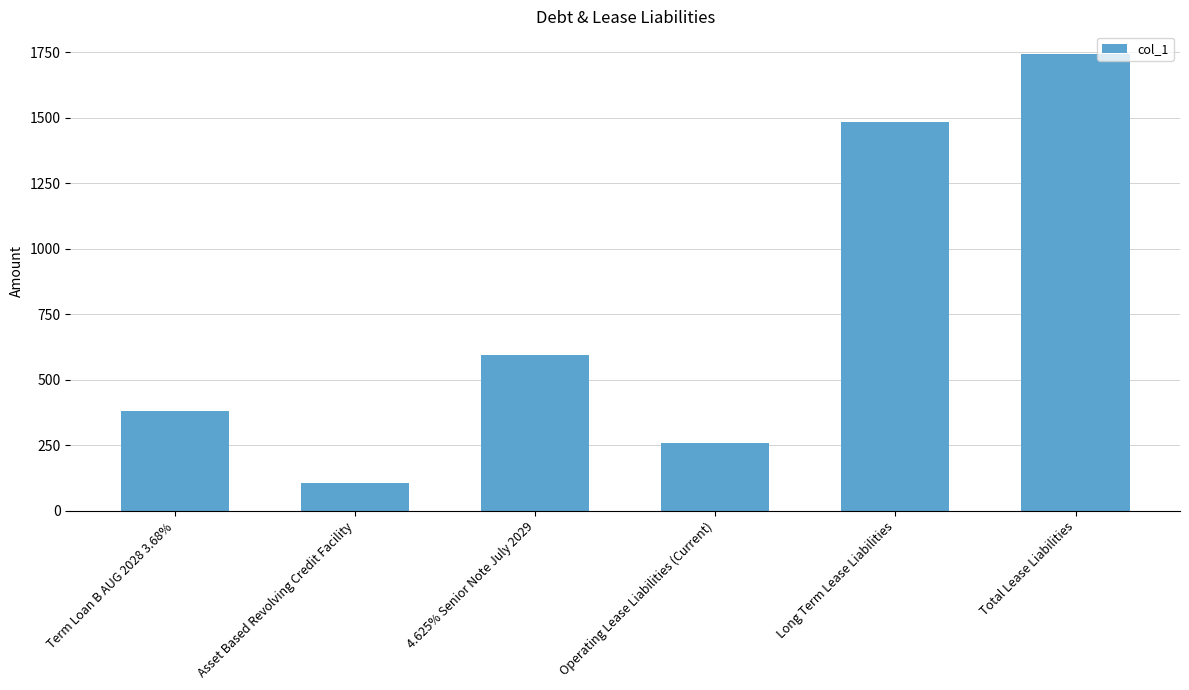

At which category does the chart reach its minimum across all series?

Asset Based Revolving Credit Facility